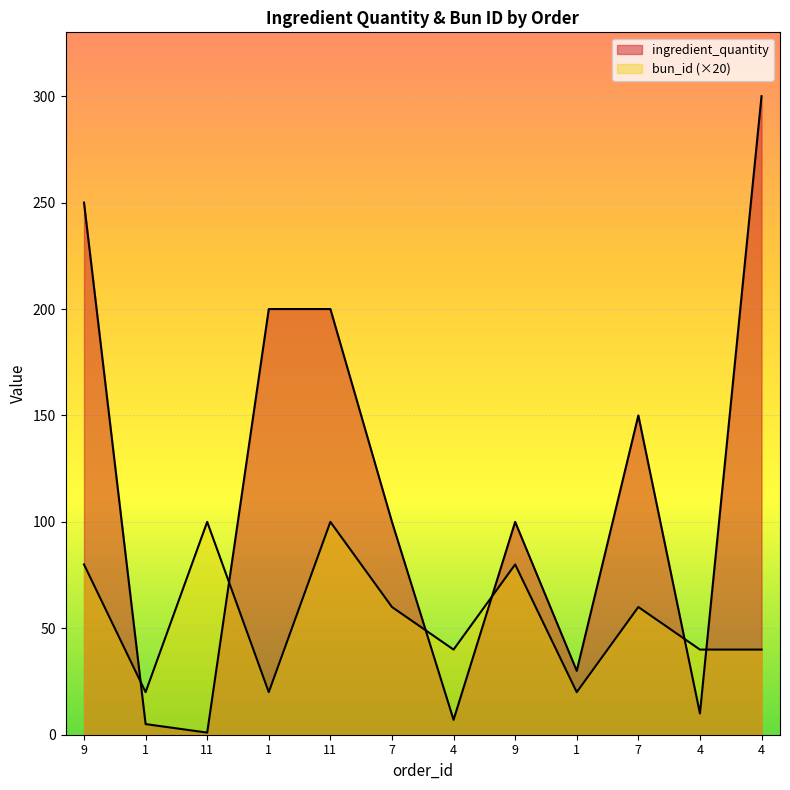

What is the difference between the maximum and second lowest values in the ingredient_quantity series?

295